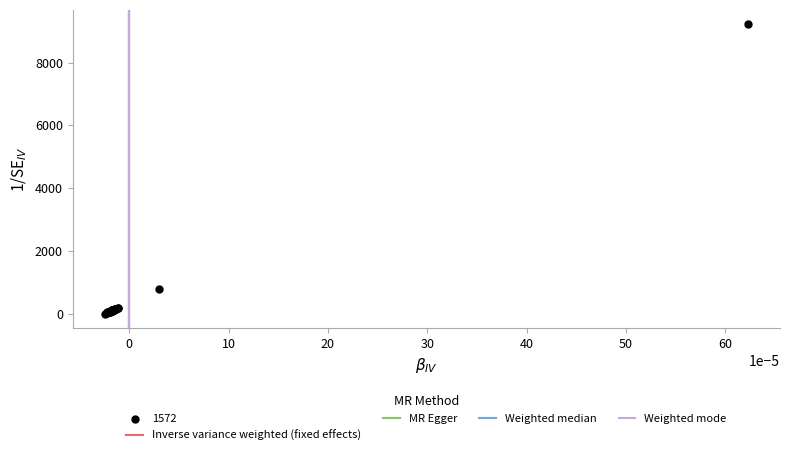

What Y value in the scatter plot is closest to 4608?

782